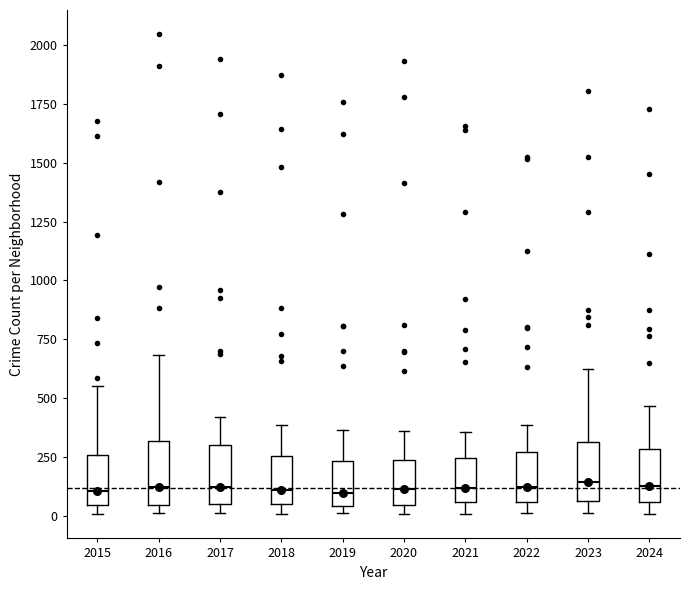

Where does the median line of the box at x = 2019 sit on the y-axis? The values are not printed on the chart, so give them approximately, as read against the axis.

100